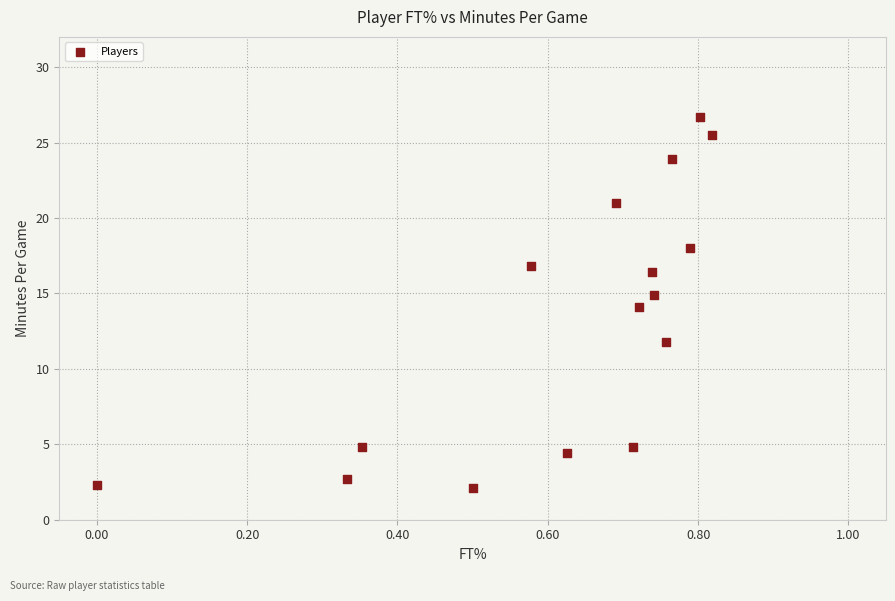

What is the range of Y values (max minus min)?

24.6